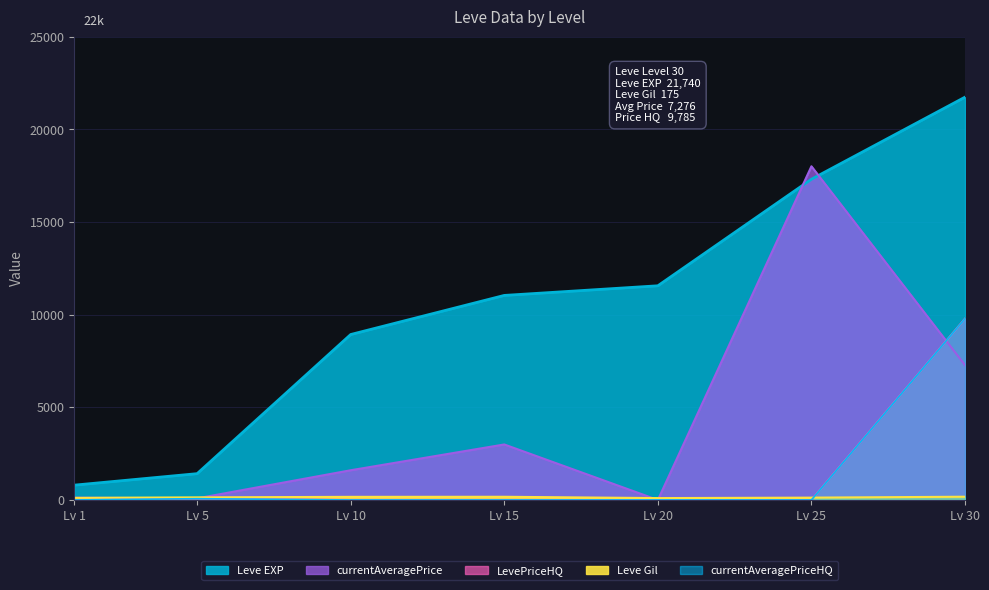

What are all the series names shown in the legend?

Leve EXP, Leve Gil, currentAveragePrice, LevePriceHQ, currentAveragePriceHQ